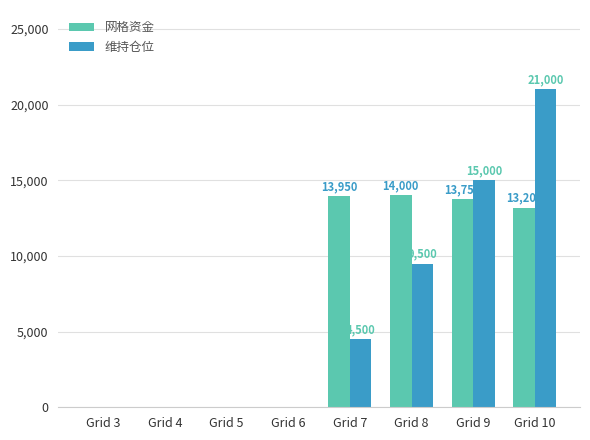

Reading left to right, extract all data points from this chart.

网格资金: Grid 3=0	Grid 4=0	Grid 5=0	Grid 6=0	Grid 7=13950	Grid 8=14000	Grid 9=13750	Grid 10=13200
维持仓位: Grid 3=0	Grid 4=0	Grid 5=0	Grid 6=0	Grid 7=4500	Grid 8=9500	Grid 9=15000	Grid 10=21000